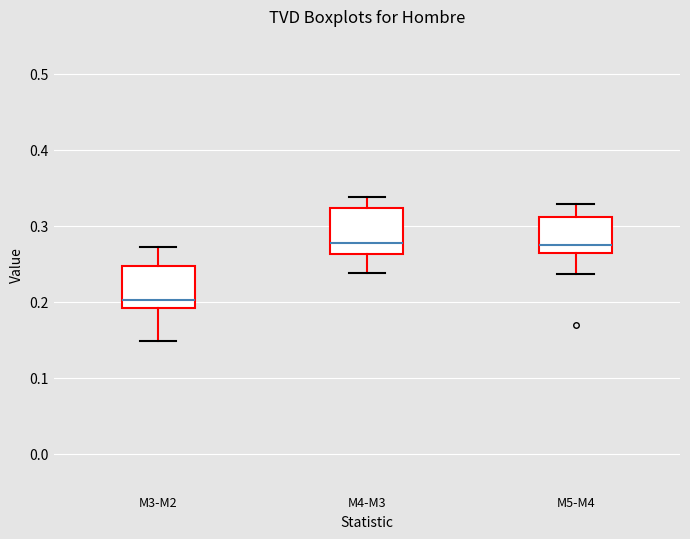

Where does the upper whisker of the box for M3-M2 end on the y-axis? The values are not printed on the chart, so give them approximately, as read against the axis.

0.27